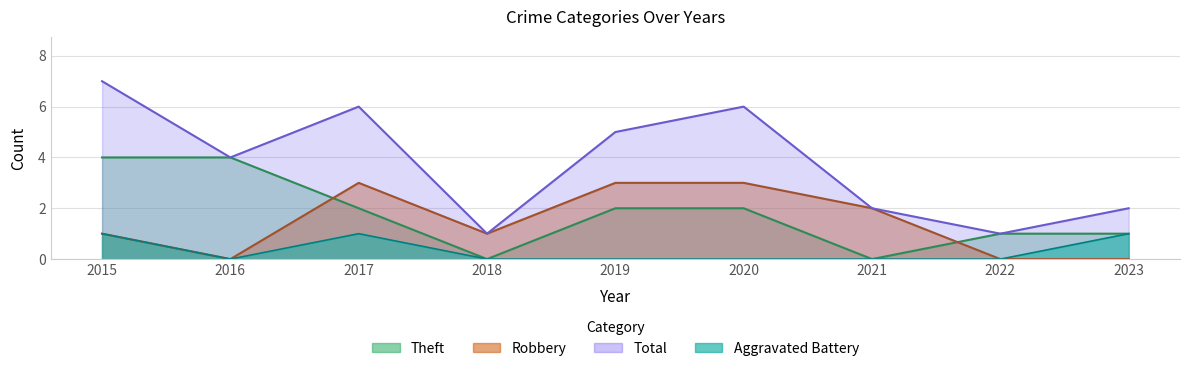

What value does the Theft series have at 2020?

2